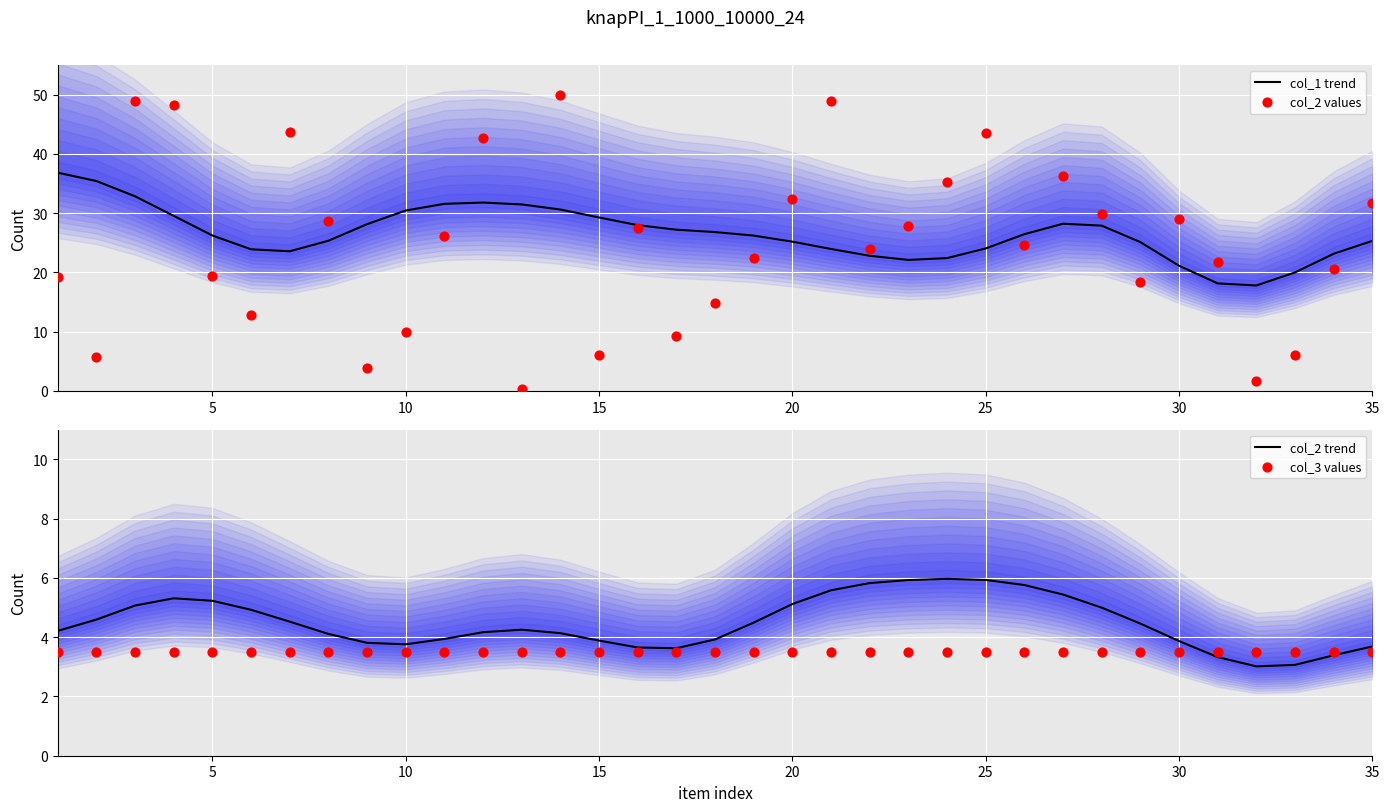

Which series contains the lowest Y value?

col_2 values